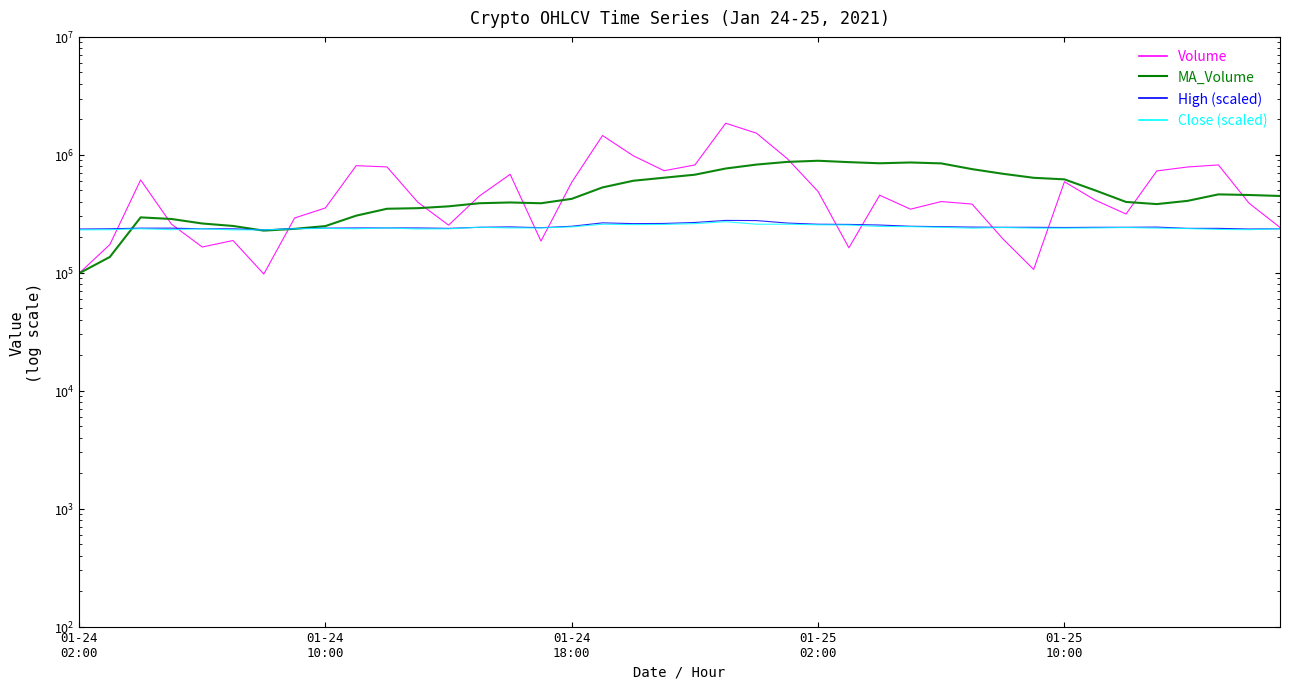

How many data points in Volume are less than 412853?

20